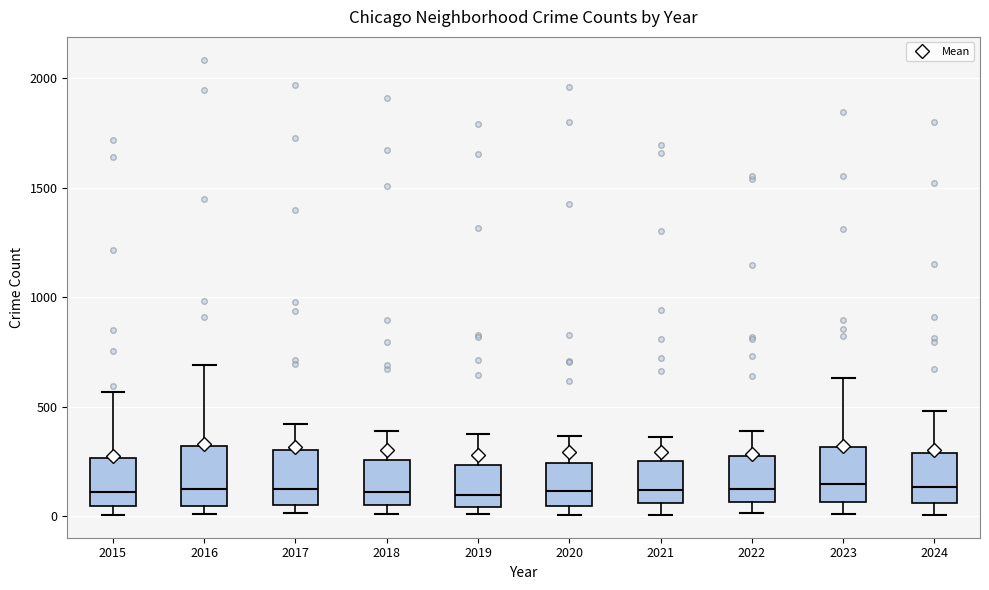

Where does the upper whisker of the box at x = 2016 end on the y-axis? The values are not printed on the chart, so give them approximately, as read against the axis.

700